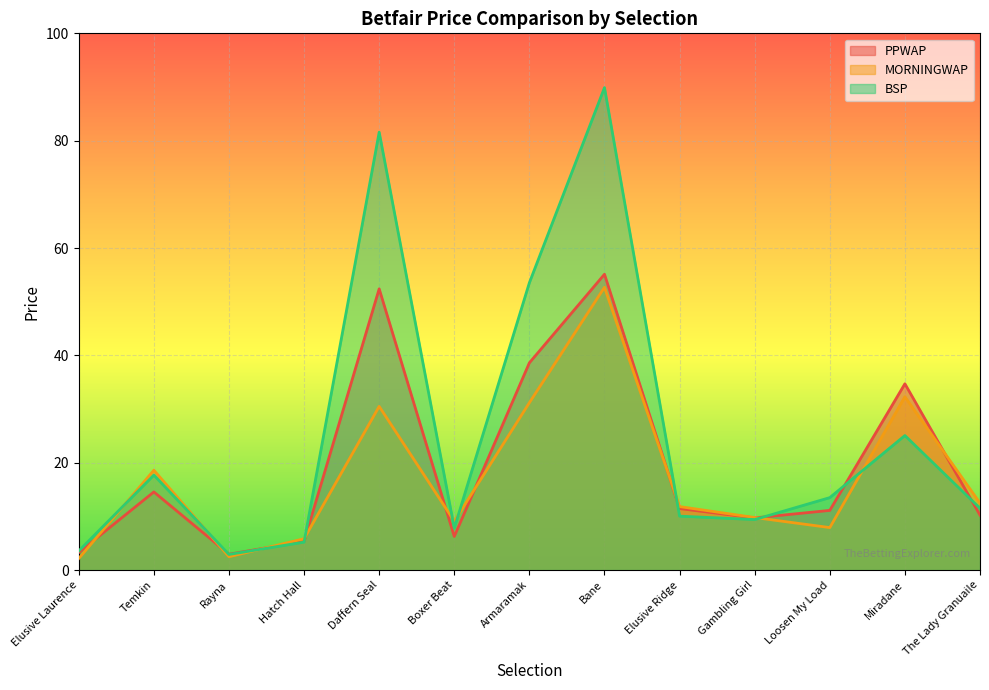

What are all the series names shown in the legend?

PPWAP, MORNINGWAP, BSP